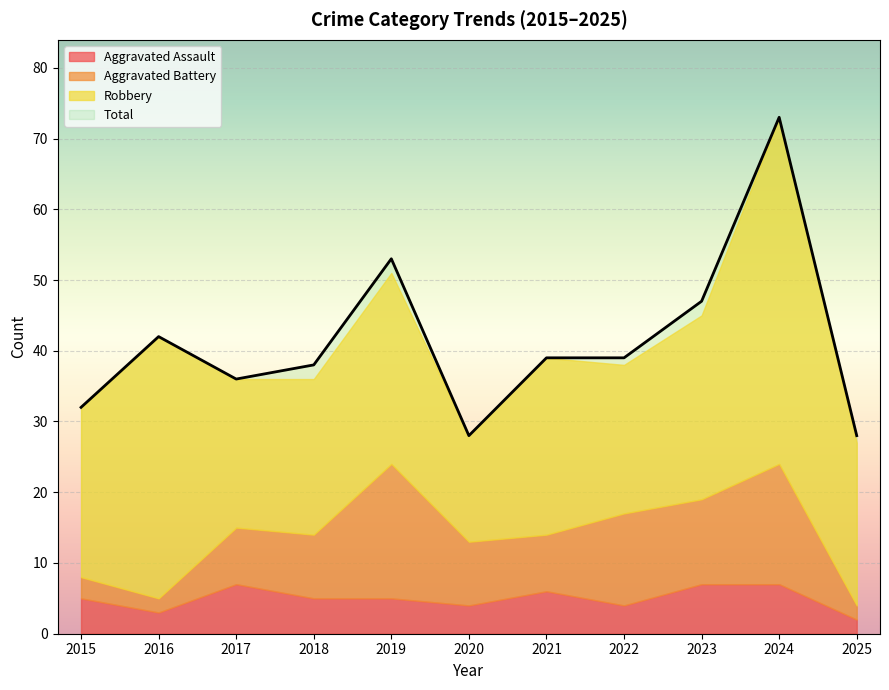

Rank the series at 2020 from lowest to highest value.

Aggravated Assault, Aggravated Battery, Robbery, Total